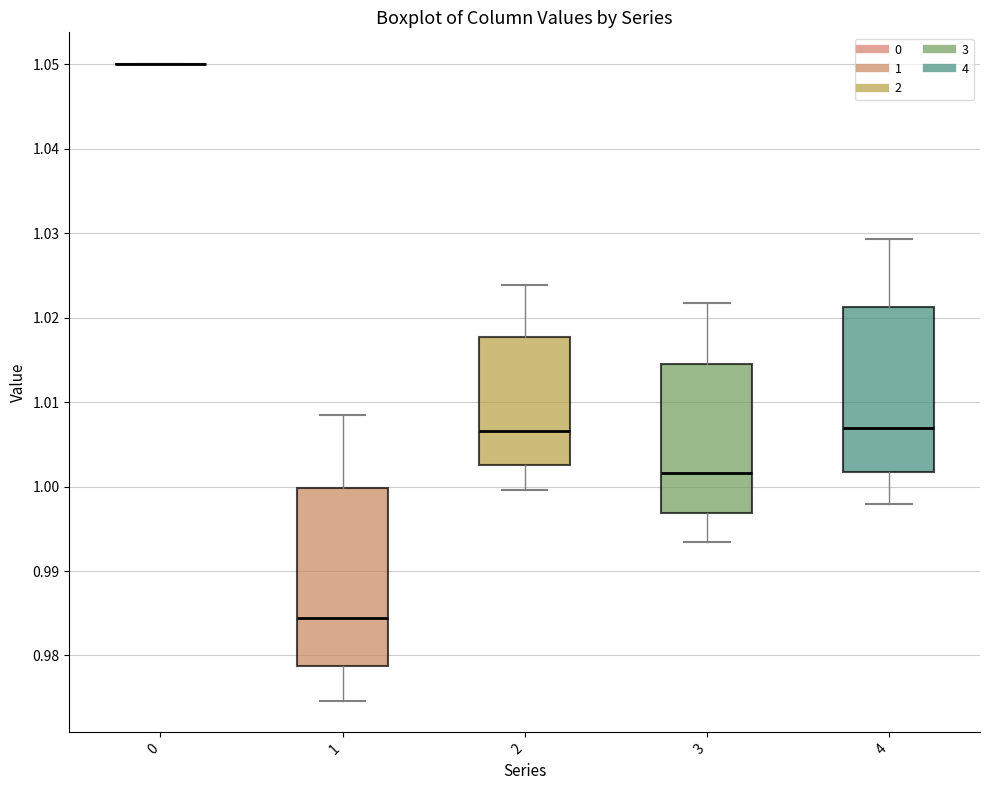

Reading left to right, read every box against the y-axis: the position of its median line, the range the box covers, and the ends of its whiskers. The values are not printed on the chart, so give them approximately, as read against the axis.

0: box collapsed to a line at 1.050, whiskers 1.050 to 1.050
1: median 0.984, box 0.979 to 1.000, whiskers 0.975 to 1.008
2: median 1.007, box 1.003 to 1.018, whiskers 1.000 to 1.024
3: median 1.002, box 0.997 to 1.014, whiskers 0.993 to 1.022
4: median 1.007, box 1.002 to 1.021, whiskers 0.998 to 1.029